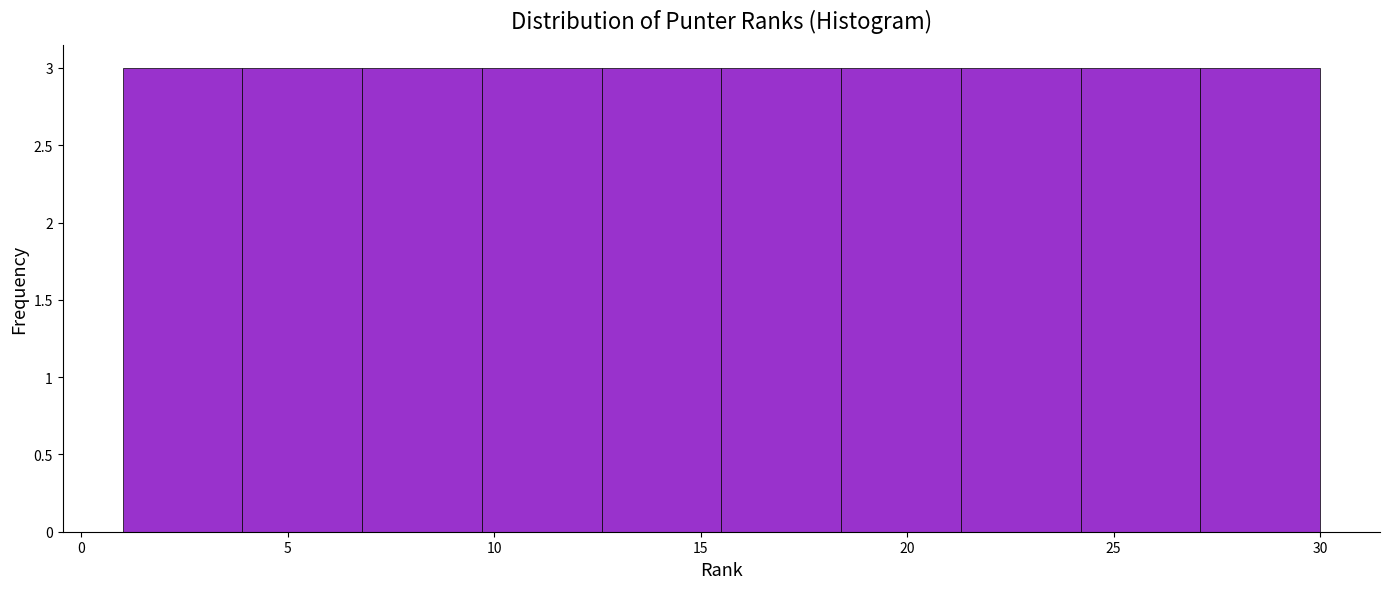

Reading left to right, transcribe this chart: for each bar, give the range it covers on the x-axis and its height. Neither the bar edges nor the heights are printed on the chart, so give them approximately, as read against the axes.

1.0 to 3.9: 3
3.9 to 6.8: 3
6.8 to 9.7: 3
9.7 to 12.6: 3
12.6 to 15.5: 3
15.5 to 18.4: 3
18.4 to 21.3: 3
21.3 to 24.2: 3
24.2 to 27.1: 3
27.1 to 30.0: 3